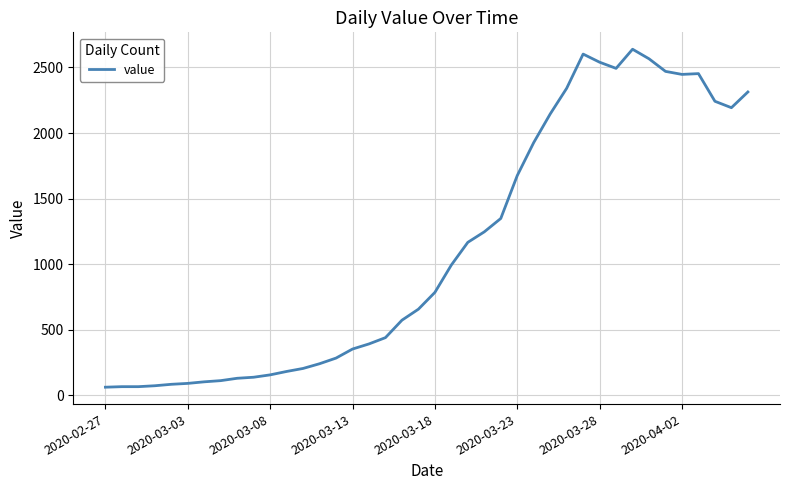

What is the difference between the maximum and minimum values?

2578